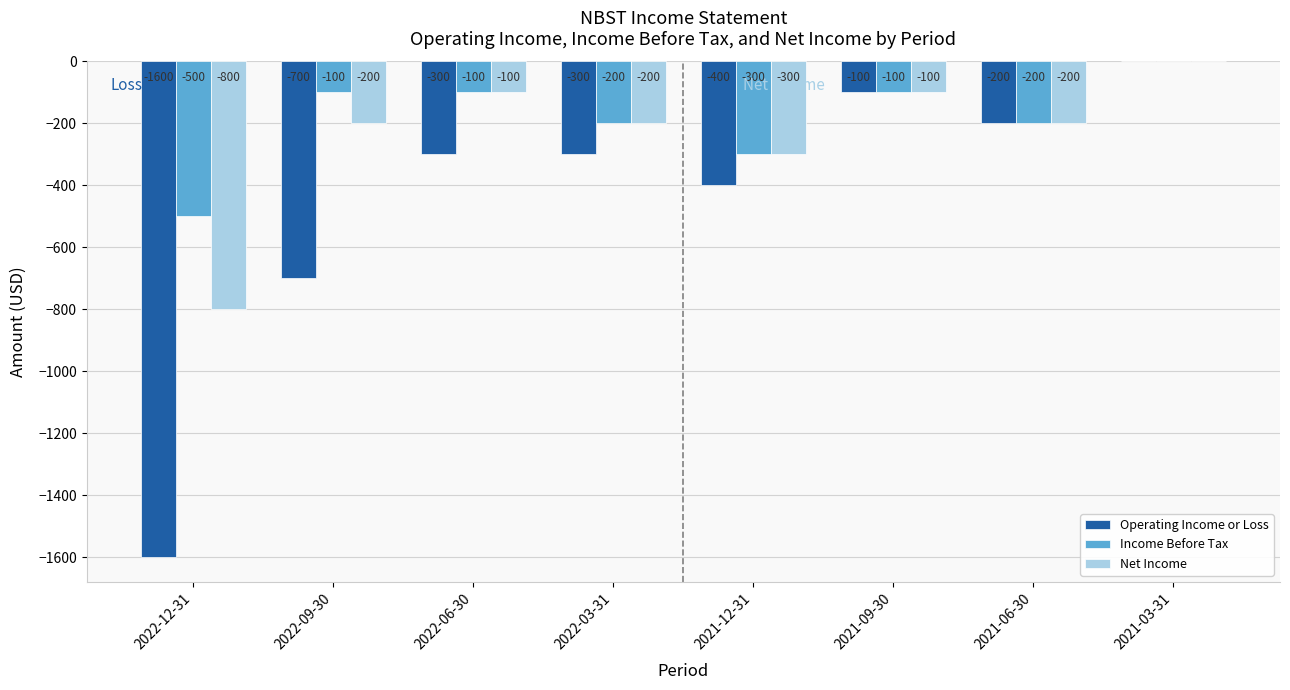

Is it true that Net Income equals -200 at 2022-03-31?

True